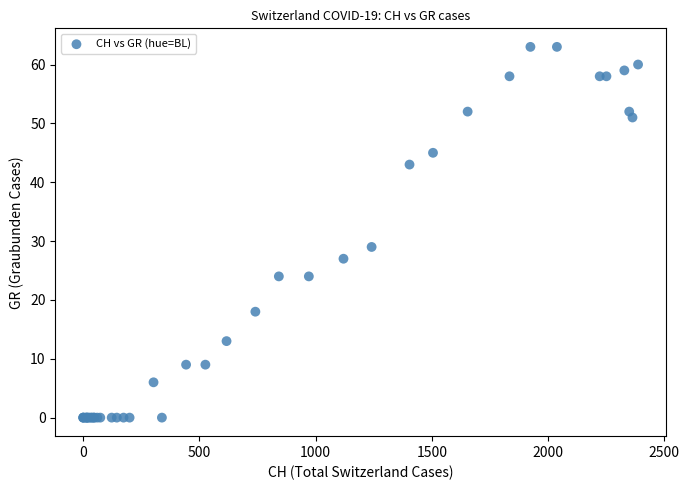

What Y value in the scatter plot is closest to 31?

29